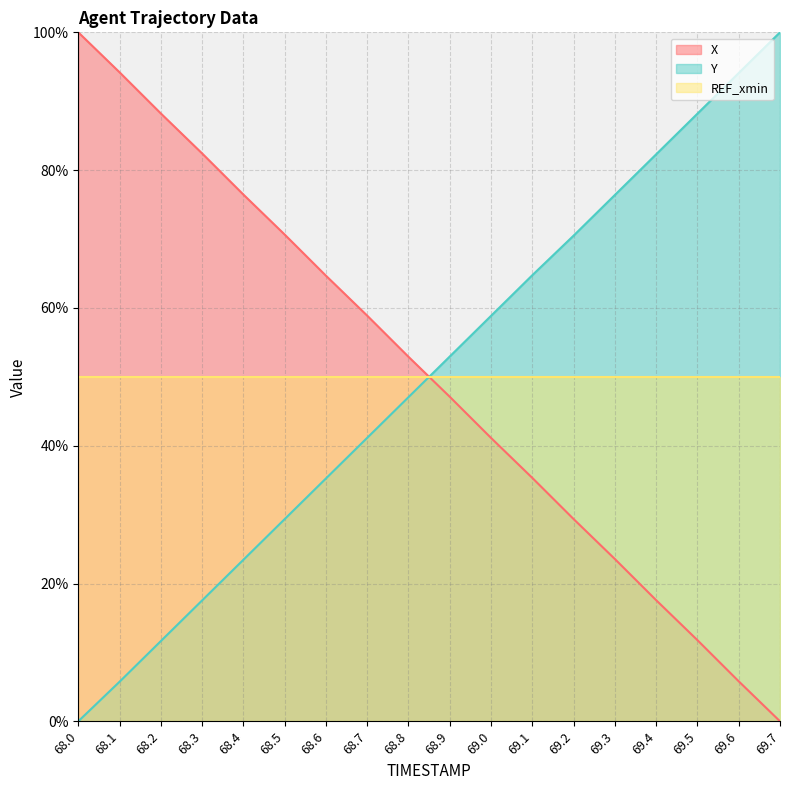

Which category has the lowest value across all series?

69.7